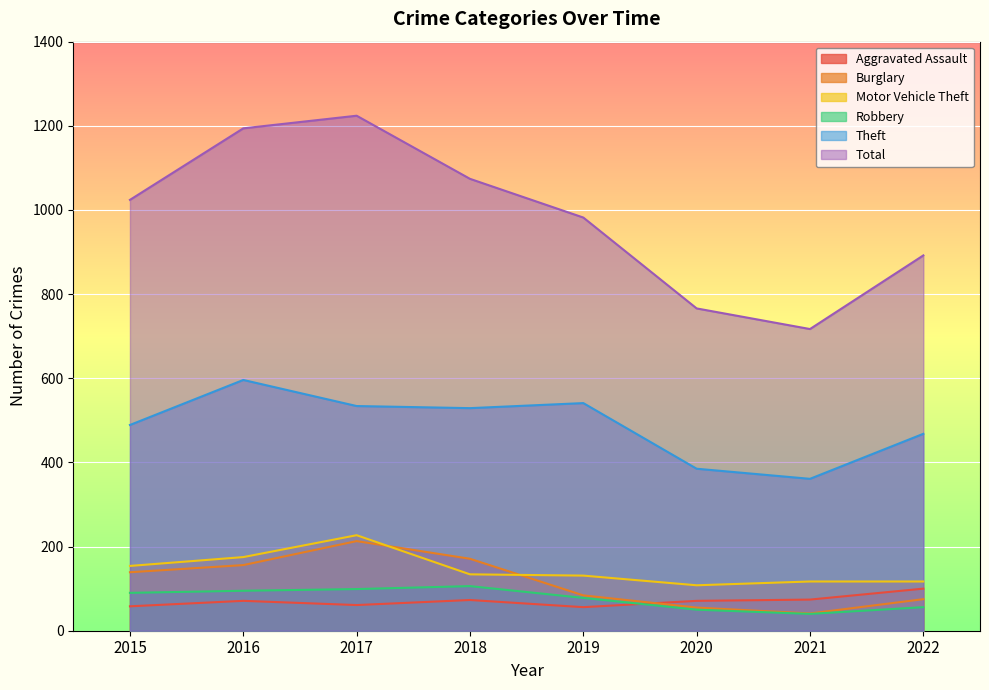

True or false: Aggravated Assault has a value of 73 at 2018.

True